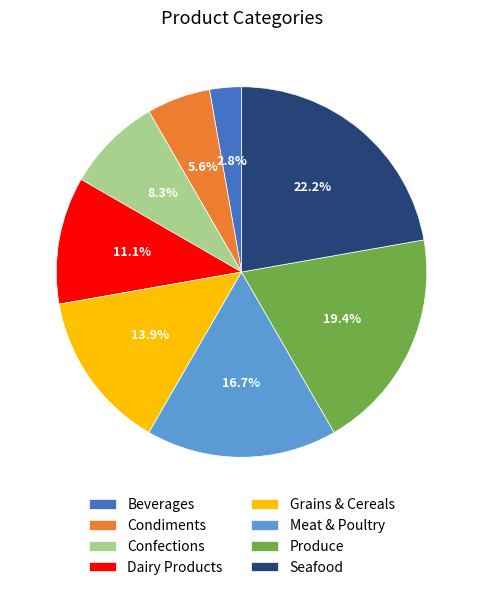

To the nearest percent, what portion does Grains & Cereals represent?

14%